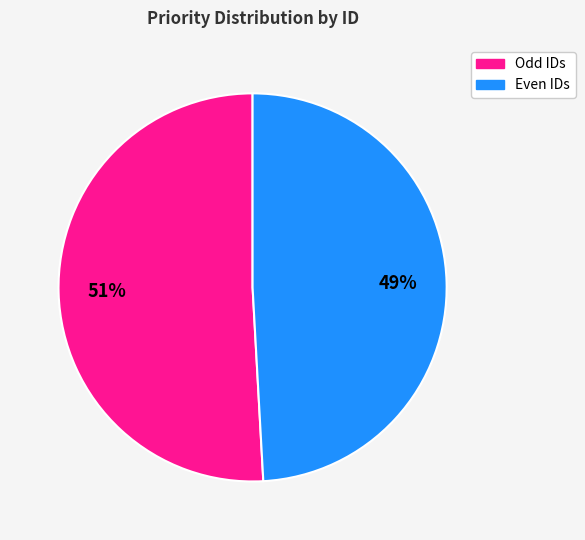

Is there a majority slice in this chart?

Yes